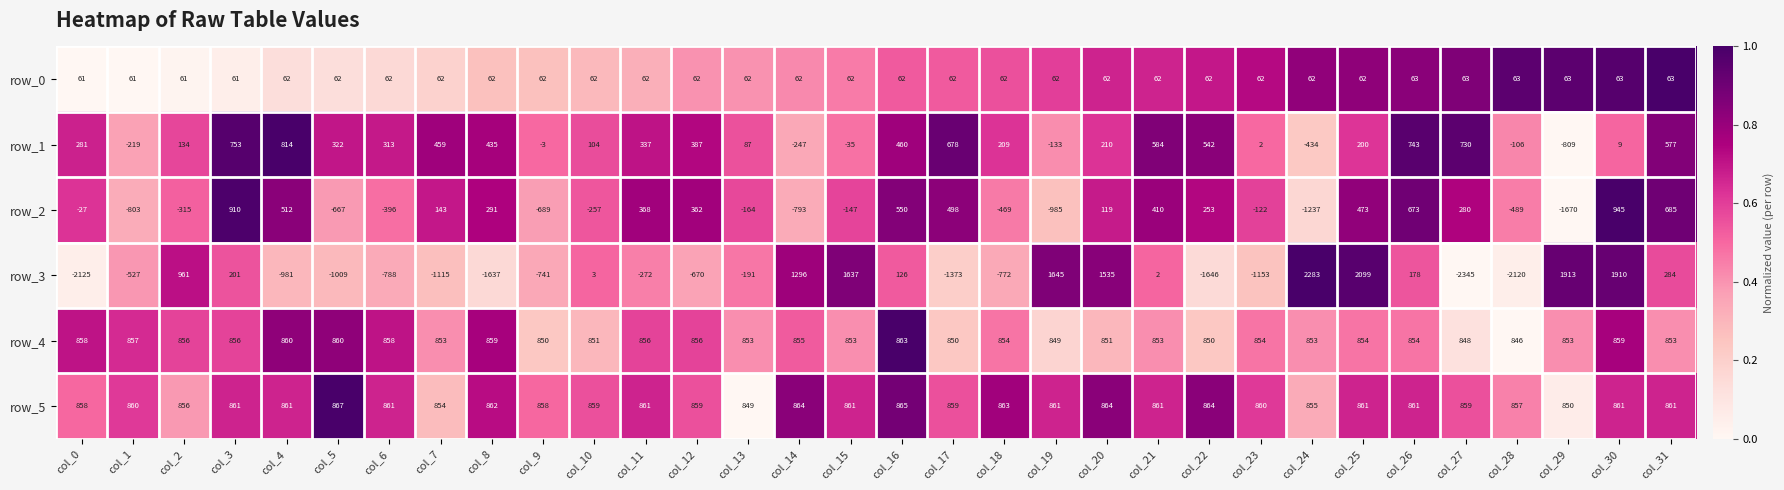

Is it true that row_1 equals 67 at col_18?

False